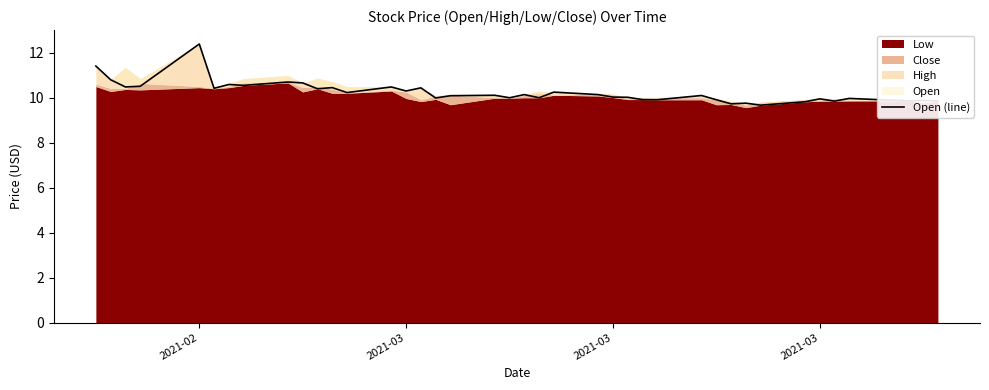

Is it true that the value at 7 is 19.0?

False